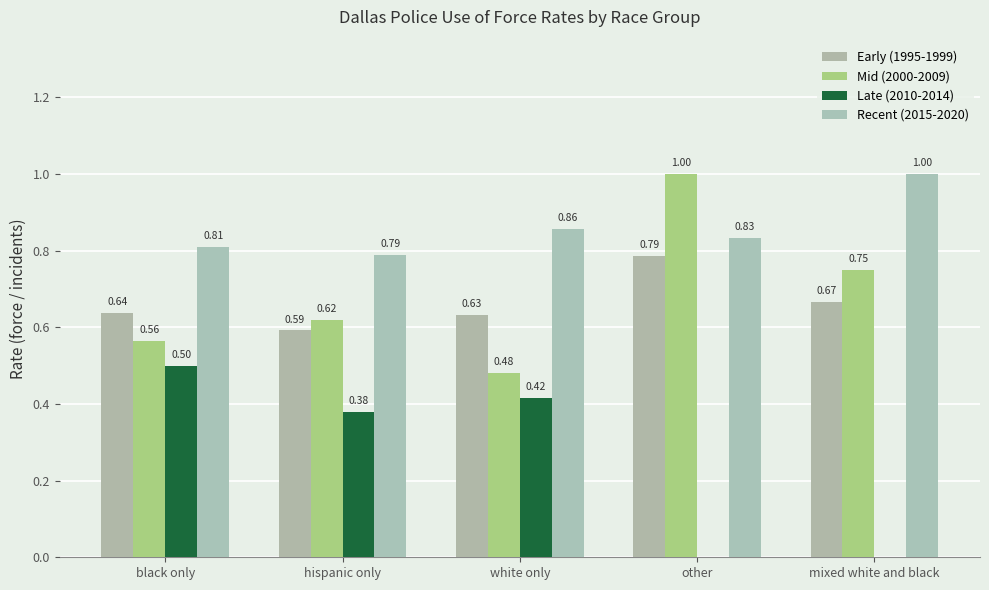

Which series has the widest spread of values?

Mid (2000-2009)